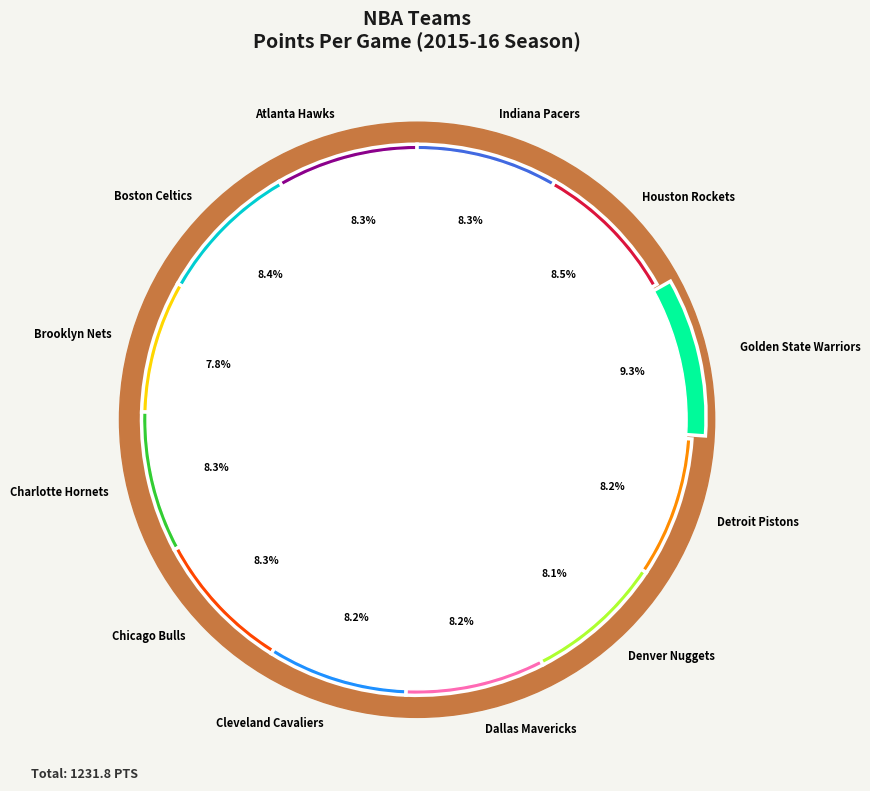

What is the largest slice in the pie chart?

Golden State Warriors